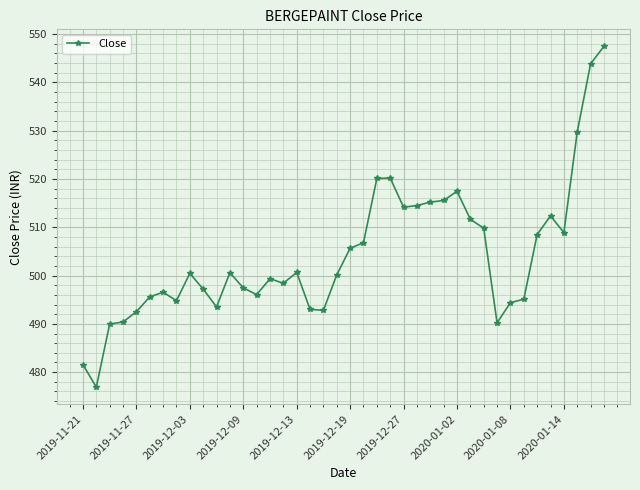

True or false: there are more than 2 points higher than both neighbors.

True